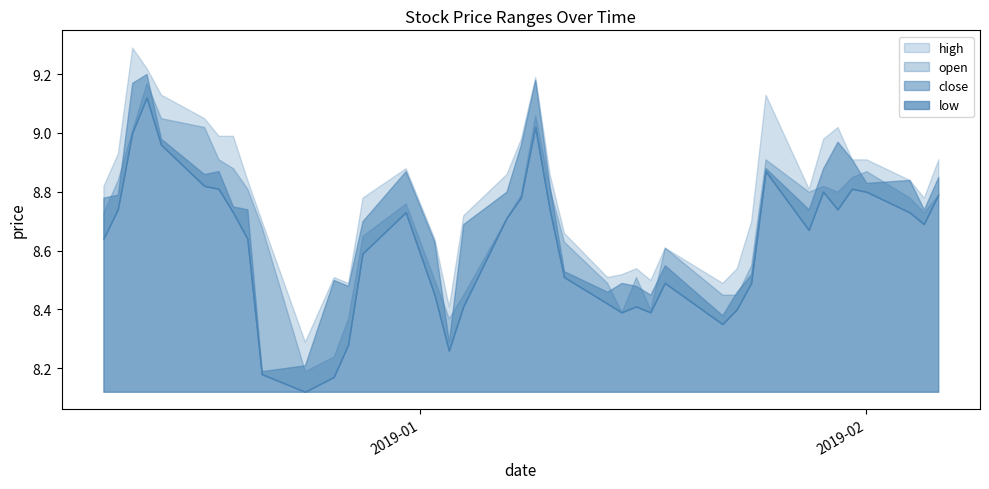

True or false: low and open cross at least once.

False